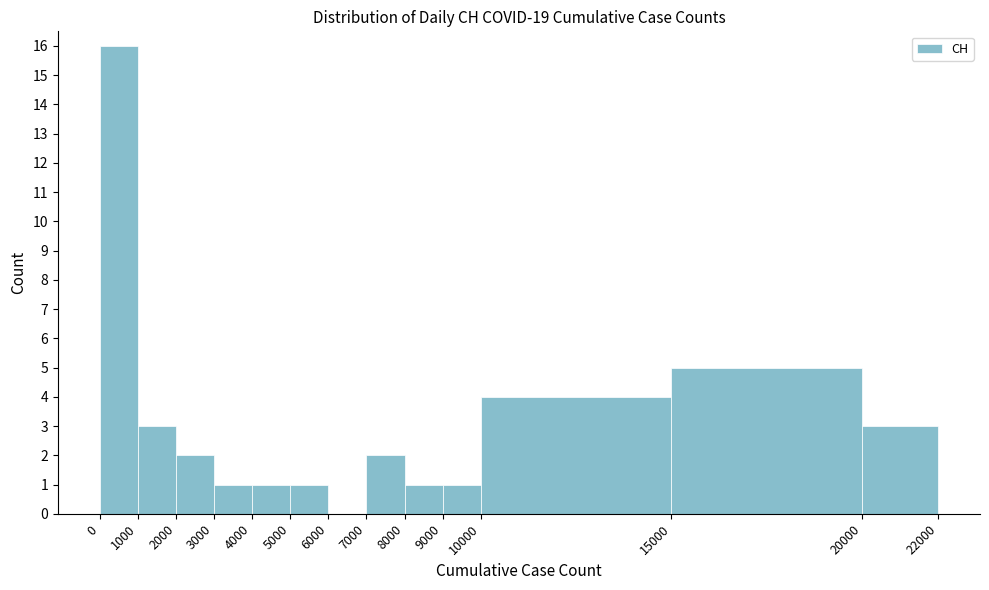

What is the height of the bar covering 9000 to 10000 on the x-axis? The values are not printed on the chart, so give them approximately, as read against the axis.

1